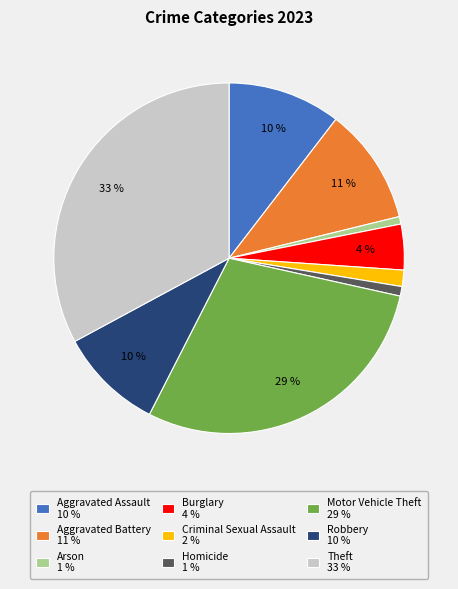

How many segments does this pie chart have?

9